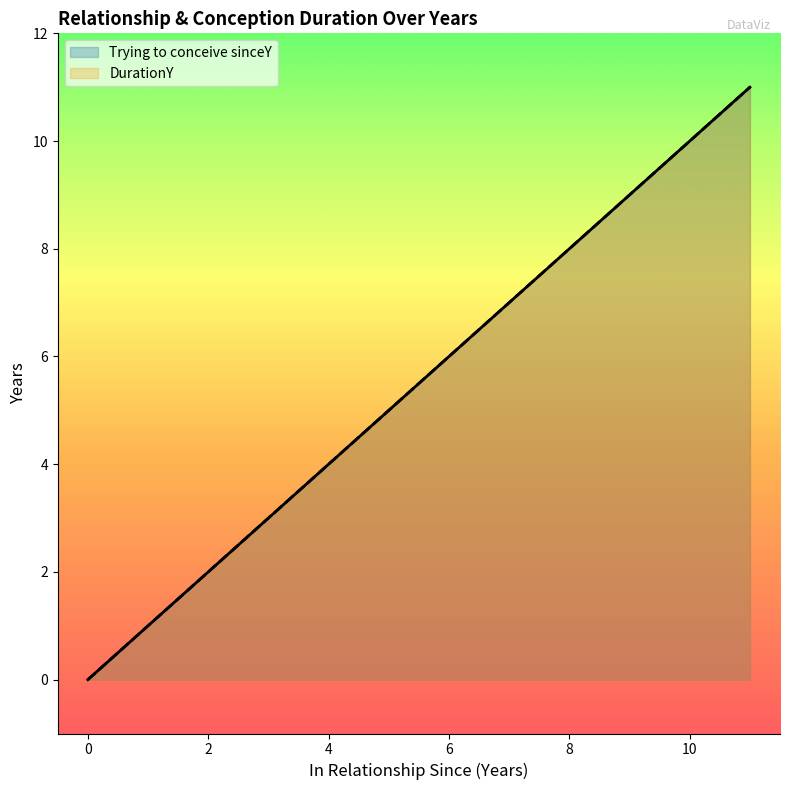

Which has a higher value, 0 or 11?

11